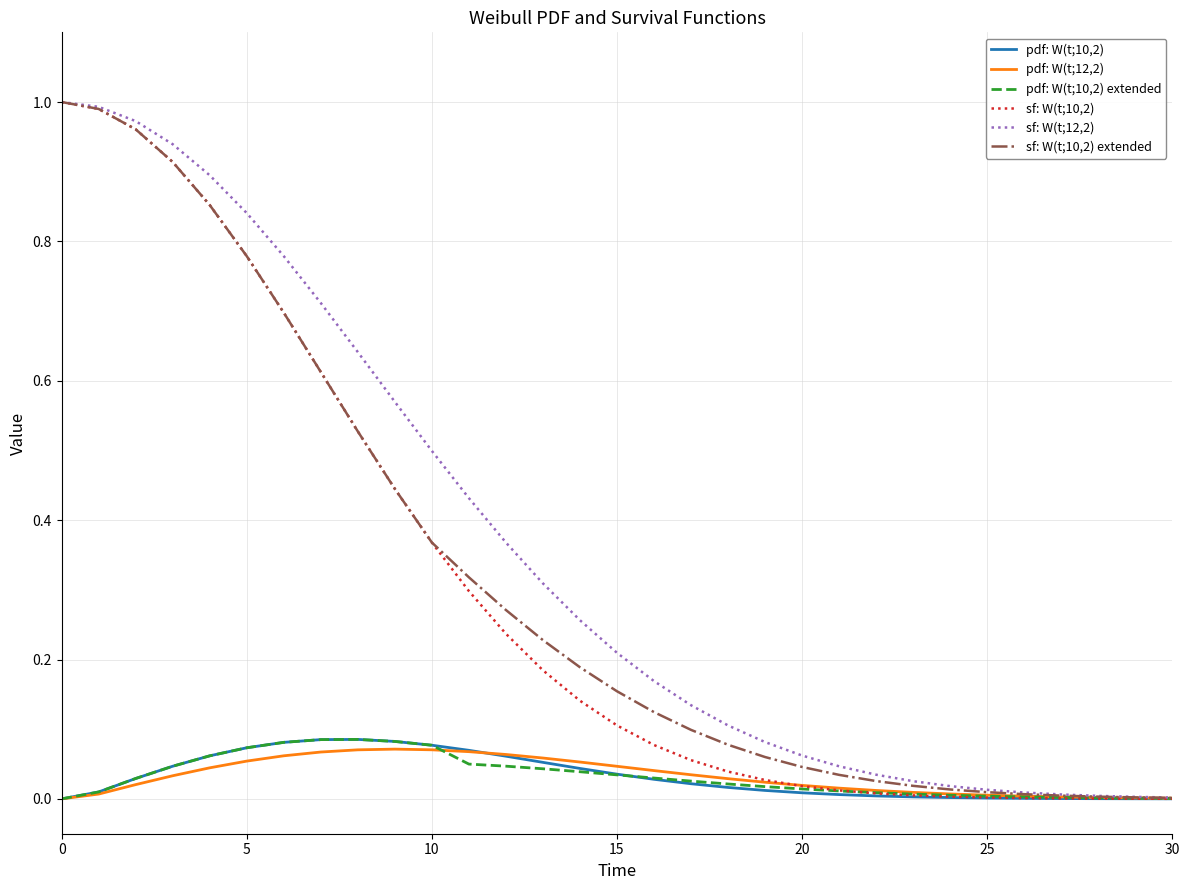

Is this an area chart (filled region under the line)?

No